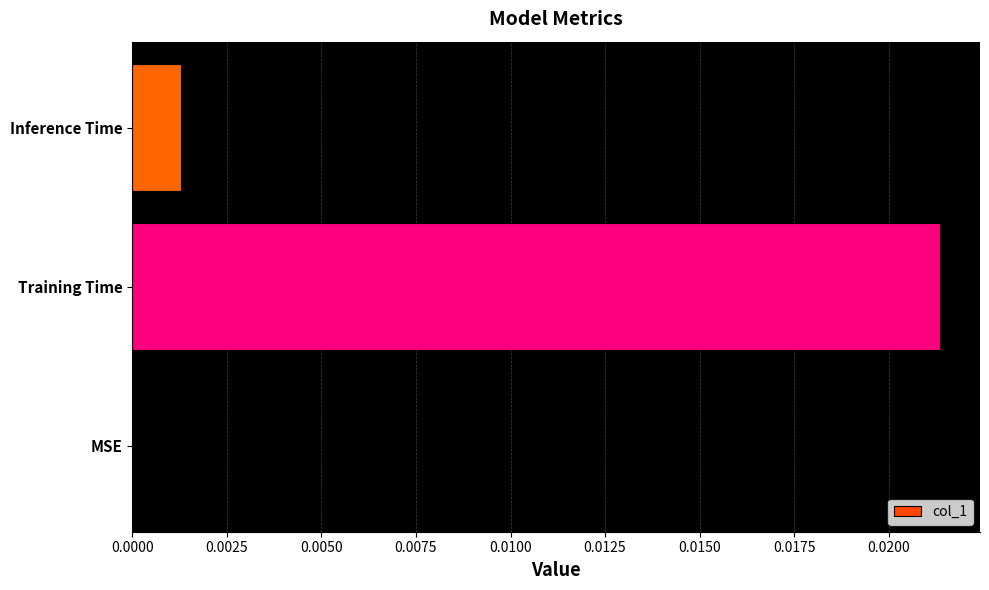

Which label corresponds to the largest value in the chart?

Training Time